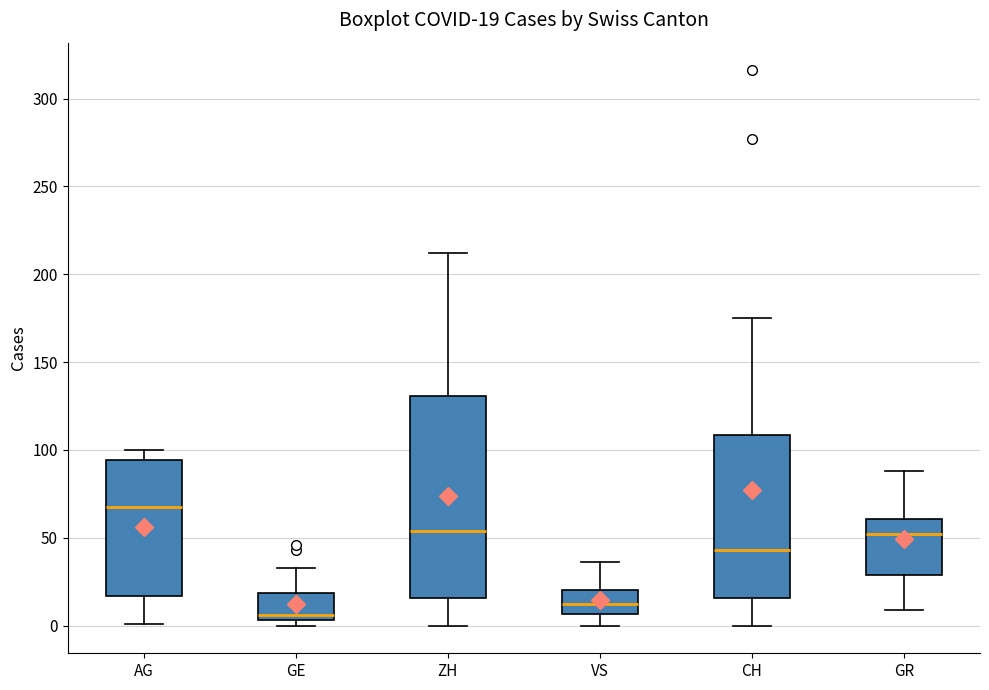

Which box is the tallest, from its lower edge to its upper edge?

ZH